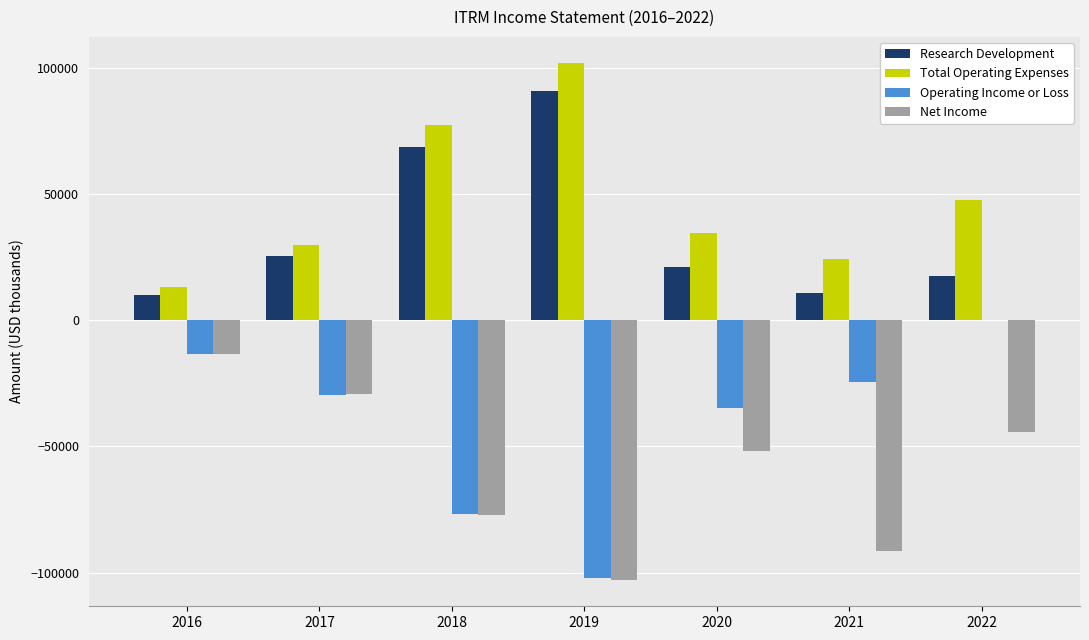

At which category is the sum across all series the highest?

2022